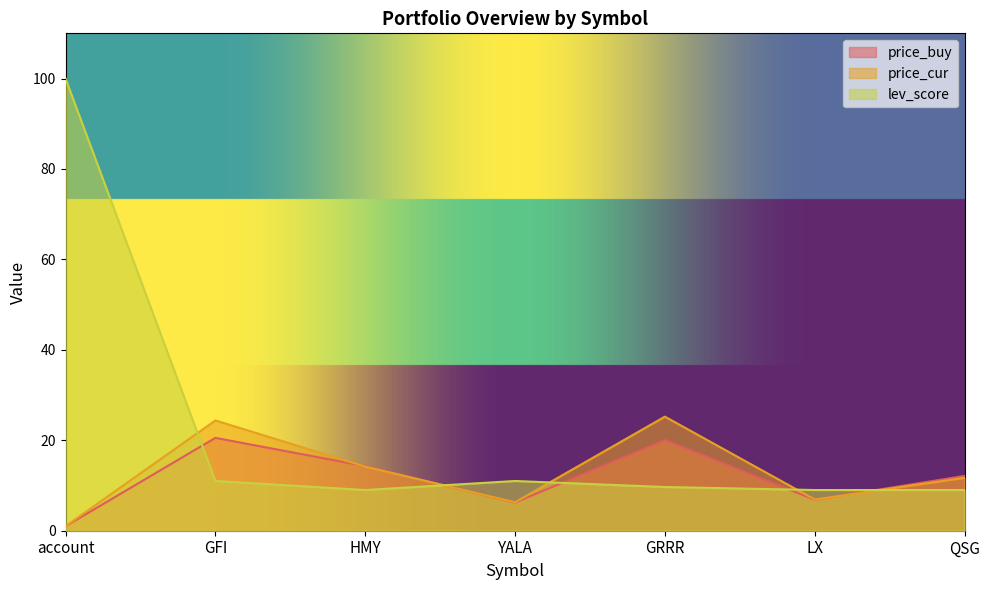

What is the sum of the lev_score values at YALA and GRRR?

20.7